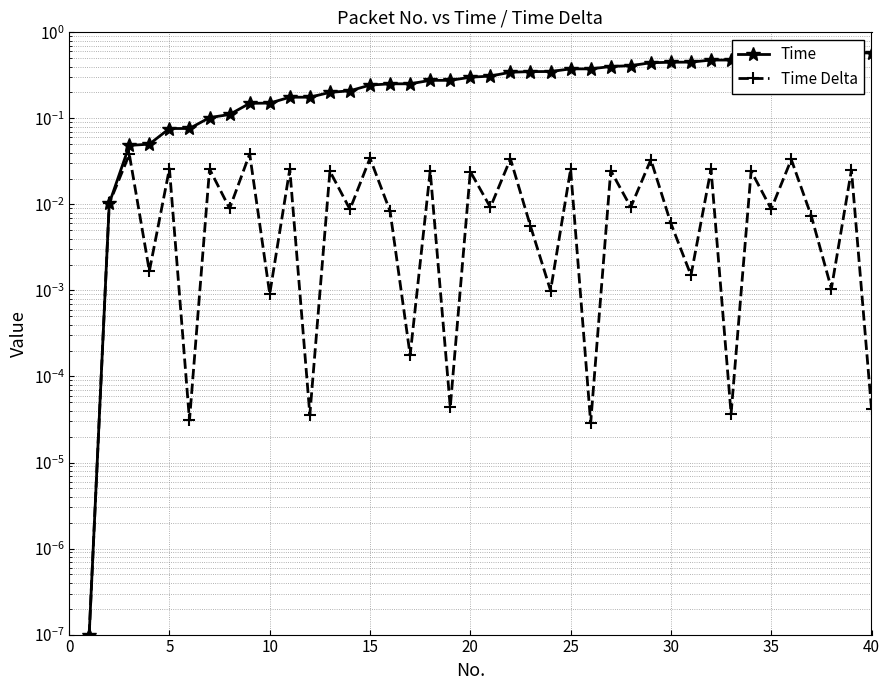

Reading left to right, extract all data points from this chart.

Time: 0.0	0.0	0.0	0.1	0.1	0.1	0.1	0.1	0.1	0.2	0.2	0.2	0.2	0.2	0.2	0.3	0.3	0.3	0.3	0.3	0.3	0.3	0.3	0.4	0.4	0.4	0.4	0.4	0.4	0.4	0.5	0.5	0.5	0.5	0.5	0.5	0.6	0.6	0.6	0.6
Time Delta: 0.0	0.0	0.0	0.0	0.0	0.0	0.0	0.0	0.0	0.0	0.0	0.0	0.0	0.0	0.0	0.0	0.0	0.0	0.0	0.0	0.0	0.0	0.0	0.0	0.0	0.0	0.0	0.0	0.0	0.0	0.0	0.0	0.0	0.0	0.0	0.0	0.0	0.0	0.0	0.0